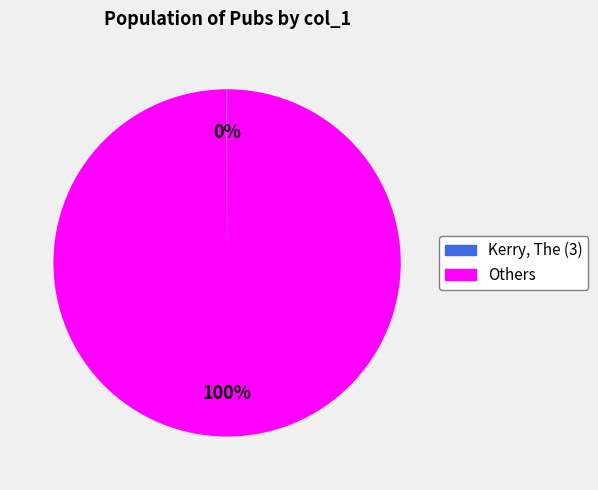

Is there any slice that represents more than half of the pie?

Yes